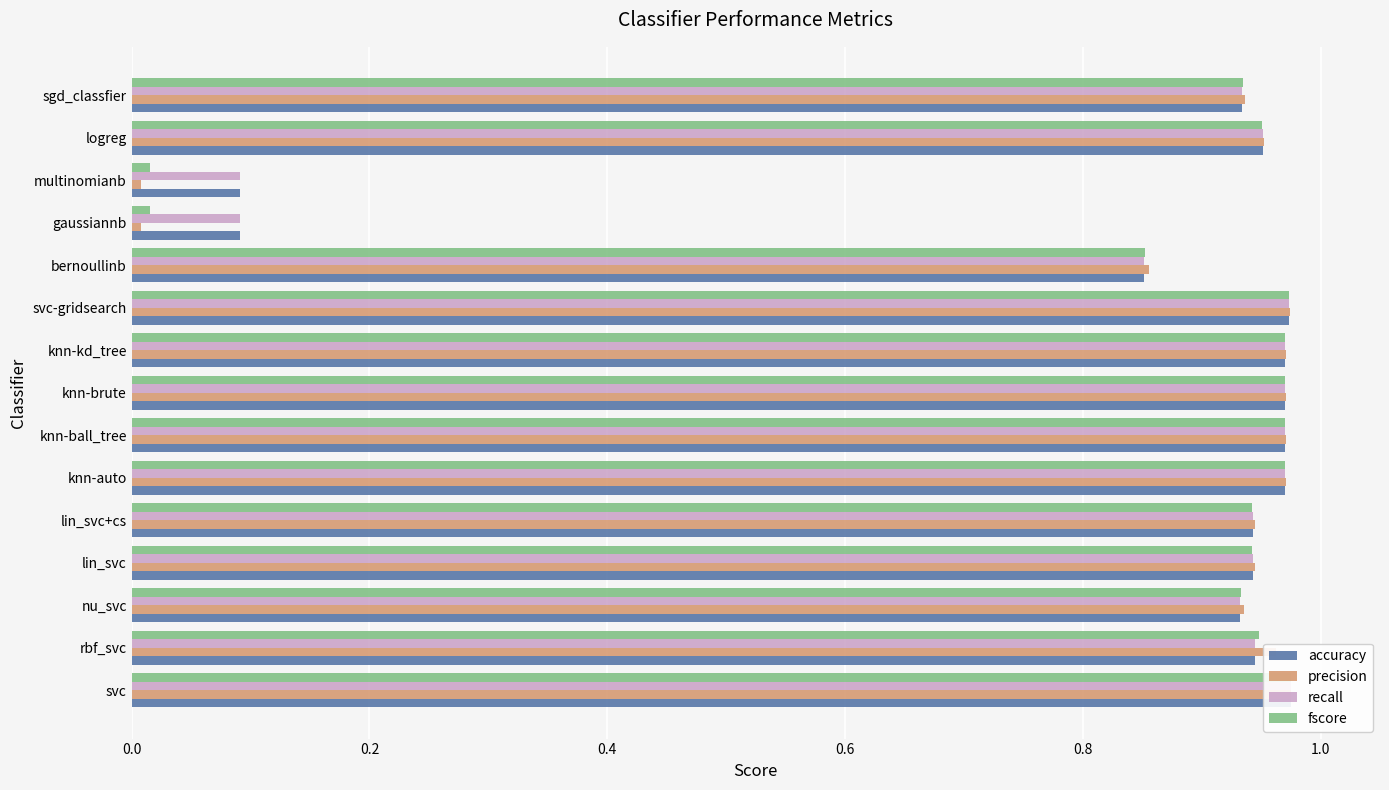

Is it true that accuracy equals 0.9 at lin_svc+cs?

True